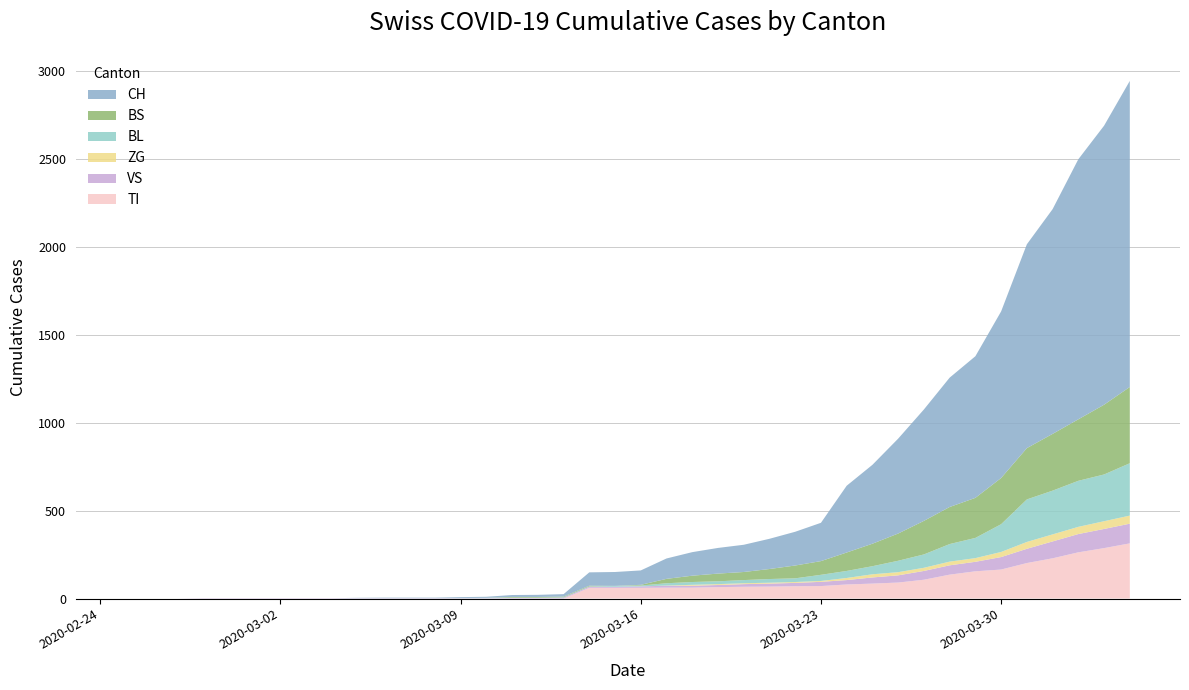

Reading left to right, extract all data points from this chart.

CH: 2020-02-25=0	2020-02-26=0	2020-02-27=0	2020-02-28=0	2020-02-29=0	2020-03-01=0	2020-03-02=0	2020-03-03=0	2020-03-04=0	2020-03-05=2	2020-03-06=3	2020-03-07=3	2020-03-08=3	2020-03-09=5	2020-03-10=6	2020-03-11=11	2020-03-12=12	2020-03-13=14	2020-03-14=76	2020-03-15=79	2020-03-16=82	2020-03-17=116	2020-03-18=134	2020-03-19=146	2020-03-20=155	2020-03-21=172	2020-03-22=192	2020-03-23=218	2020-03-24=380	2020-03-25=449	2020-03-26=540	2020-03-27=634	2020-03-28=736	2020-03-29=806	2020-03-30=948	2020-03-31=1160	2020-04-01=1279	2020-04-02=1480	2020-04-03=1588	2020-04-04=1742
TI: 2020-02-25=0	2020-02-26=0	2020-02-27=0	2020-02-28=0	2020-02-29=0	2020-03-01=0	2020-03-02=0	2020-03-03=0	2020-03-04=0	2020-03-05=0	2020-03-06=0	2020-03-07=0	2020-03-08=0	2020-03-09=0	2020-03-10=0	2020-03-11=0	2020-03-12=0	2020-03-13=0	2020-03-14=61	2020-03-15=61	2020-03-16=61	2020-03-17=62	2020-03-18=62	2020-03-19=65	2020-03-20=67	2020-03-21=68	2020-03-22=70	2020-03-23=71	2020-03-24=80	2020-03-25=85	2020-03-26=91	2020-03-27=107	2020-03-28=136	2020-03-29=155	2020-03-30=165	2020-03-31=202	2020-04-01=229	2020-04-02=263	2020-04-03=287	2020-04-04=314
VS: 2020-02-25=0	2020-02-26=0	2020-02-27=0	2020-02-28=2	2020-02-29=2	2020-03-01=2	2020-03-02=2	2020-03-03=2	2020-03-04=2	2020-03-05=2	2020-03-06=2	2020-03-07=2	2020-03-08=2	2020-03-09=2	2020-03-10=2	2020-03-11=3	2020-03-12=3	2020-03-13=5	2020-03-14=6	2020-03-15=6	2020-03-16=8	2020-03-17=11	2020-03-18=11	2020-03-19=12	2020-03-20=15	2020-03-21=17	2020-03-22=19	2020-03-23=24	2020-03-24=25	2020-03-25=35	2020-03-26=41	2020-03-27=50	2020-03-28=53	2020-03-29=54	2020-03-30=71	2020-03-31=81	2020-04-01=96	2020-04-02=104	2020-04-03=109	2020-04-04=112
BL: 2020-02-25=0	2020-02-26=0	2020-02-27=0	2020-02-28=0	2020-02-29=0	2020-03-01=0	2020-03-02=0	2020-03-03=0	2020-03-04=0	2020-03-05=0	2020-03-06=0	2020-03-07=0	2020-03-08=0	2020-03-09=1	2020-03-10=2	2020-03-11=2	2020-03-12=2	2020-03-13=2	2020-03-14=2	2020-03-15=5	2020-03-16=5	2020-03-17=13	2020-03-18=16	2020-03-19=16	2020-03-20=18	2020-03-21=21	2020-03-22=21	2020-03-23=35	2020-03-24=40	2020-03-25=46	2020-03-26=65	2020-03-27=76	2020-03-28=100	2020-03-29=115	2020-03-30=158	2020-03-31=242	2020-04-01=249	2020-04-02=262	2020-04-03=266	2020-04-04=298
BS: 2020-02-25=0	2020-02-26=0	2020-02-27=0	2020-02-28=0	2020-02-29=0	2020-03-01=0	2020-03-02=0	2020-03-03=0	2020-03-04=0	2020-03-05=0	2020-03-06=0	2020-03-07=0	2020-03-08=0	2020-03-09=0	2020-03-10=0	2020-03-11=4	2020-03-12=4	2020-03-13=4	2020-03-14=4	2020-03-15=0	2020-03-16=4	2020-03-17=25	2020-03-18=36	2020-03-19=44	2020-03-20=46	2020-03-21=57	2020-03-22=73	2020-03-23=78	2020-03-24=105	2020-03-25=128	2020-03-26=155	2020-03-27=191	2020-03-28=211	2020-03-29=228	2020-03-30=263	2020-03-31=292	2020-04-01=323	2020-04-02=350	2020-04-03=397	2020-04-04=434
ZG: 2020-02-25=0	2020-02-26=0	2020-02-27=0	2020-02-28=0	2020-02-29=0	2020-03-01=0	2020-03-02=0	2020-03-03=0	2020-03-04=0	2020-03-05=0	2020-03-06=0	2020-03-07=0	2020-03-08=0	2020-03-09=0	2020-03-10=0	2020-03-11=0	2020-03-12=0	2020-03-13=0	2020-03-14=0	2020-03-15=0	2020-03-16=0	2020-03-17=1	2020-03-18=5	2020-03-19=5	2020-03-20=5	2020-03-21=5	2020-03-22=5	2020-03-23=5	2020-03-24=12	2020-03-25=18	2020-03-26=18	2020-03-27=18	2020-03-28=21	2020-03-29=21	2020-03-30=29	2020-03-31=39	2020-04-01=40	2020-04-02=41	2020-04-03=44	2020-04-04=46